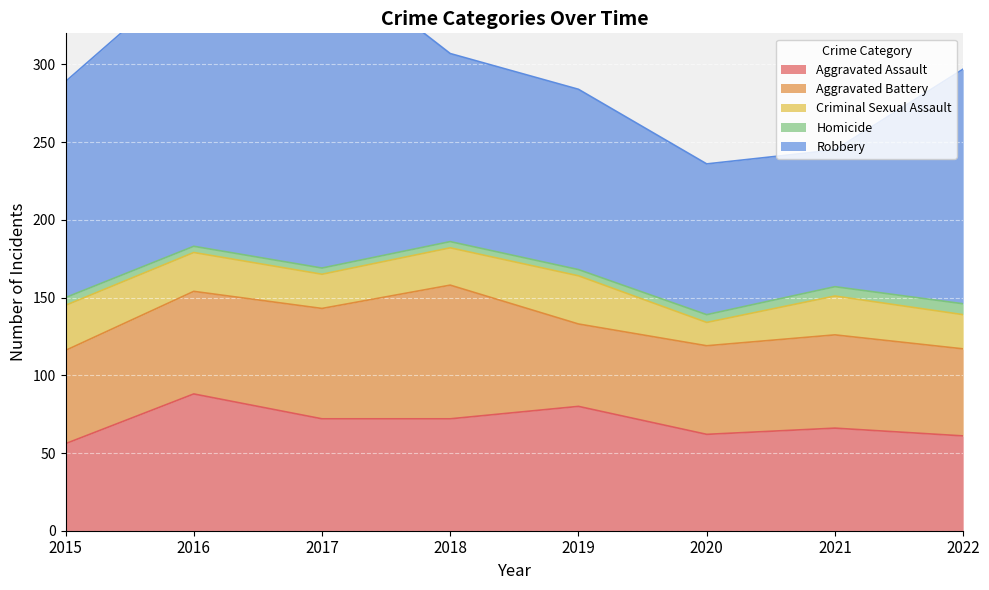

At 2020, list the series in order from smallest to largest.

Homicide, Criminal Sexual Assault, Aggravated Battery, Aggravated Assault, Robbery